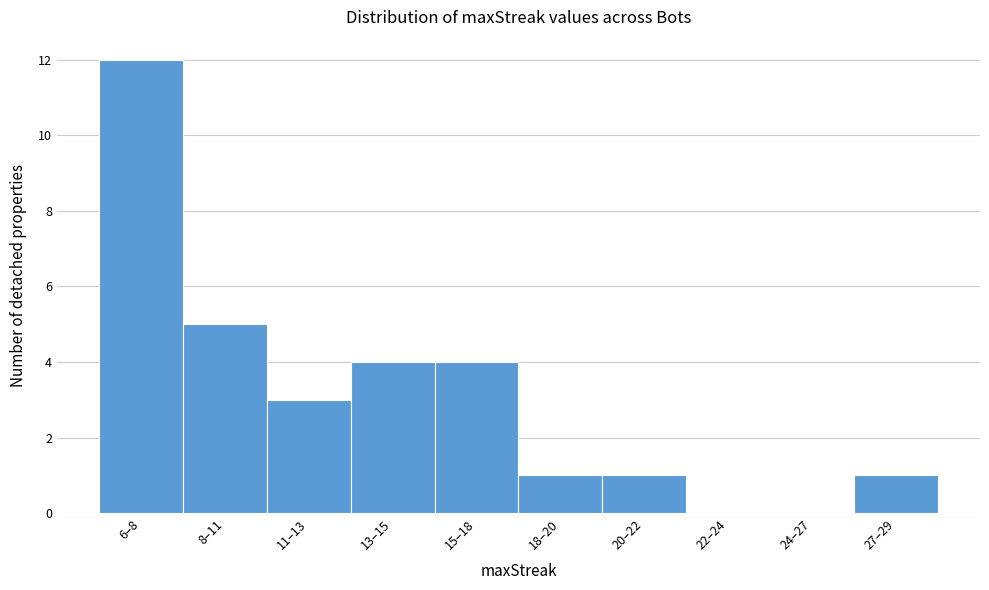

Reading right to left, transcribe all the data shown in this chart.

27–29=1	24–27=0	22–24=0	20–22=1	18–20=1	15–18=4	13–15=4	11–13=3	8–11=5	6–8=12